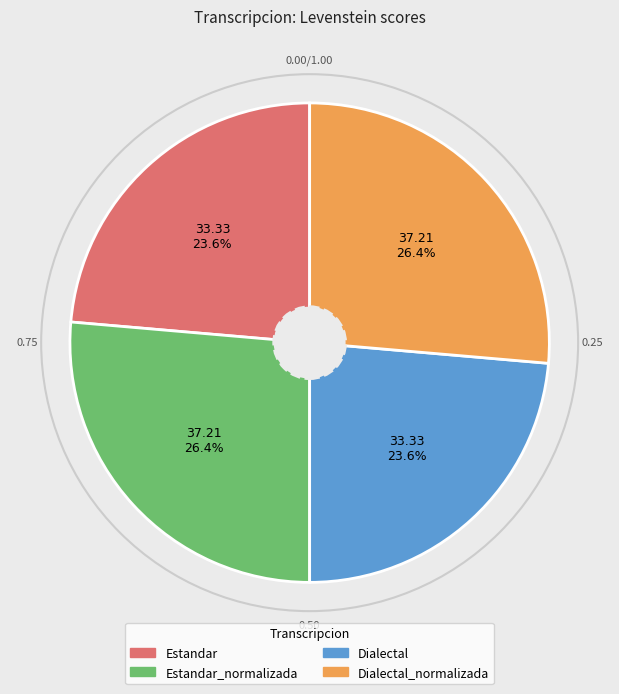

To the nearest percent, what percentage of the pie is Estandar_normalizada?

26%